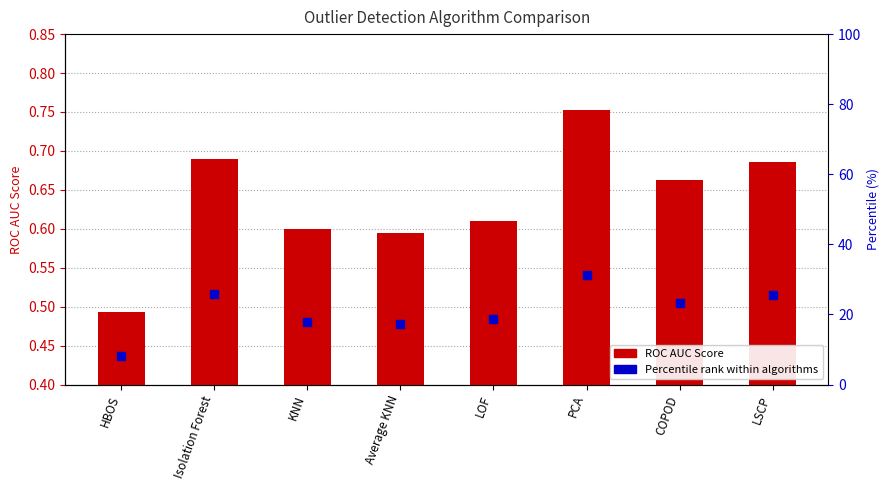

Reading left to right, extract all data points from this chart.

HBOS=0.5	Isolation Forest=0.7	KNN=0.6	Average KNN=0.6	LOF=0.6	PCA=0.8	COPOD=0.7	LSCP=0.7